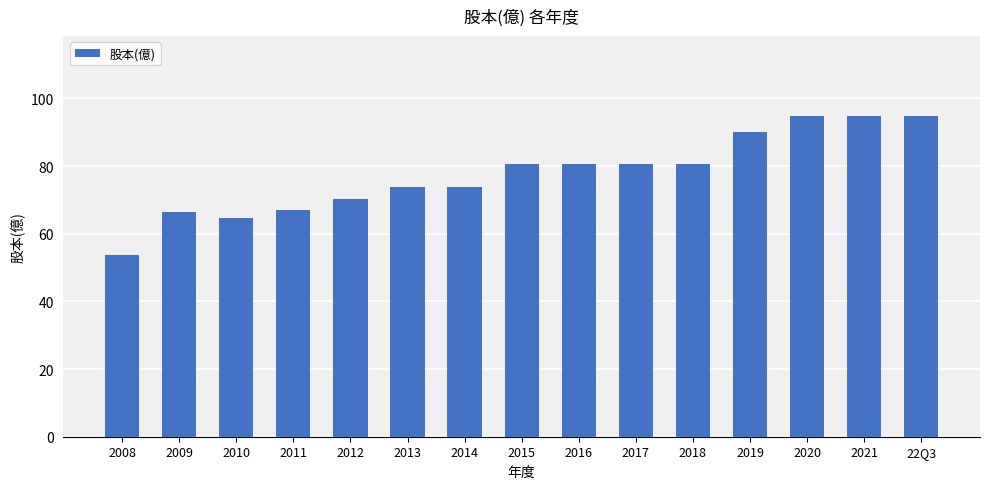

What is the difference between the maximum and second lowest values?

30.1